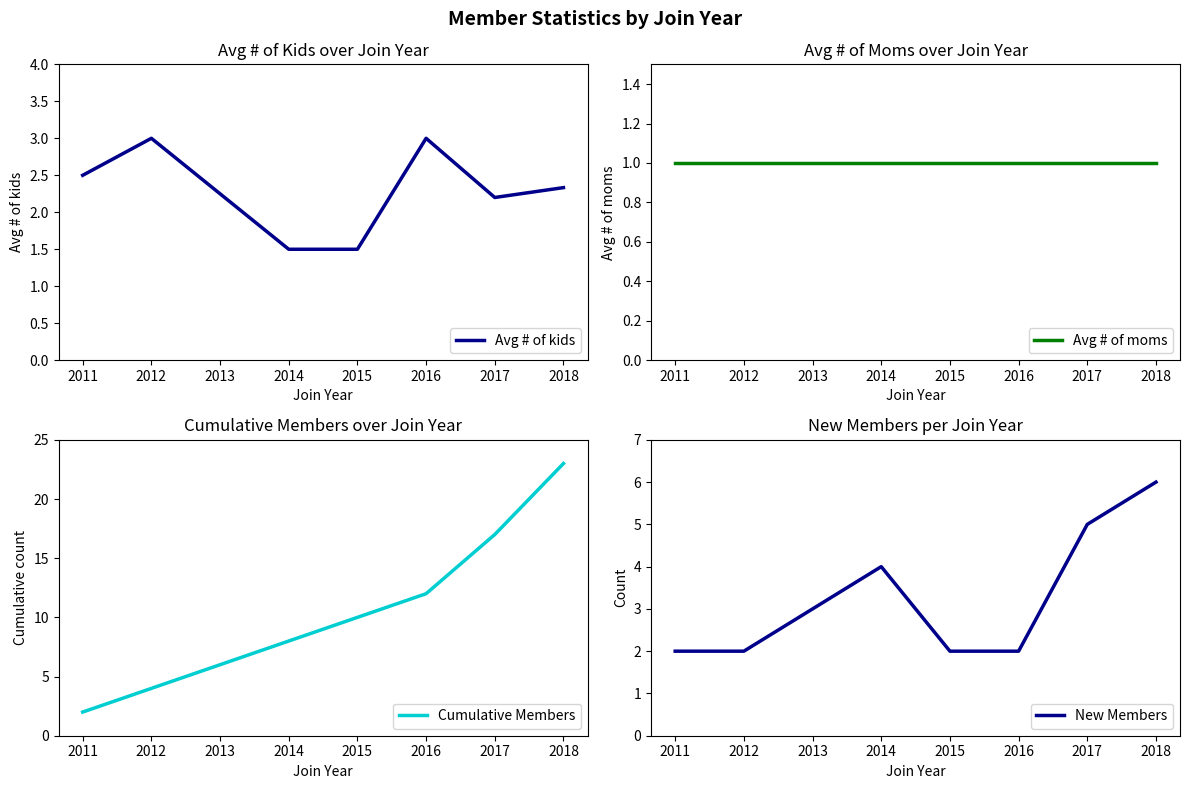

Which series ends up on top after the final intersection of Avg # of kids and Cumulative Members?

Cumulative Members